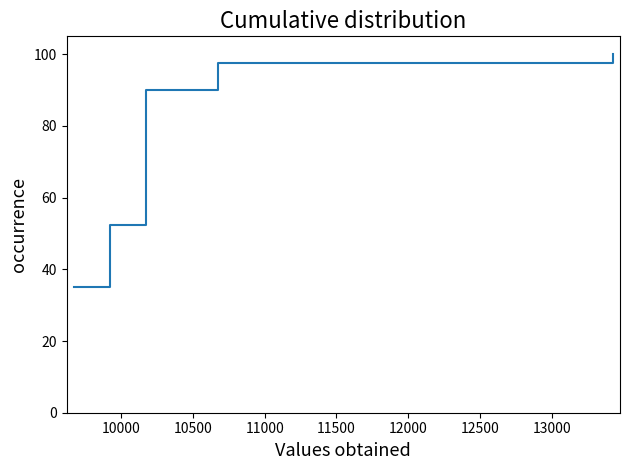

What is the value of the 8th point from the left?

97.5